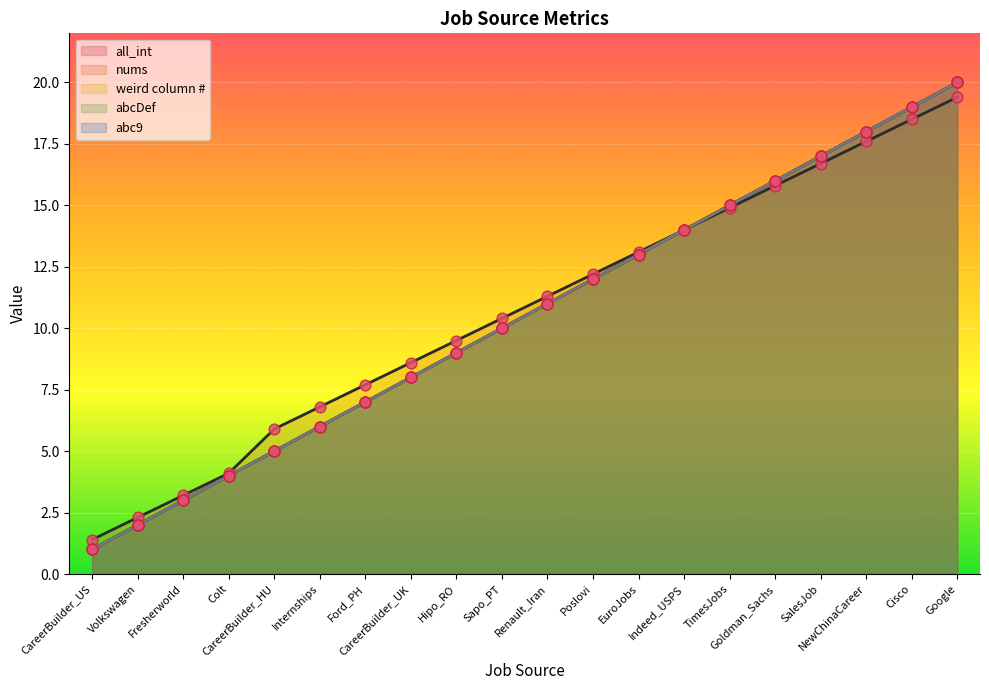

At which category is the sum across all series the highest?

Google